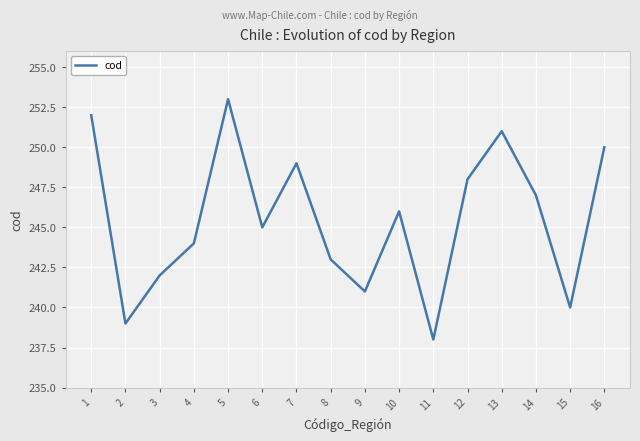

What is the ratio of the value at 11 to the value at 1?

0.9